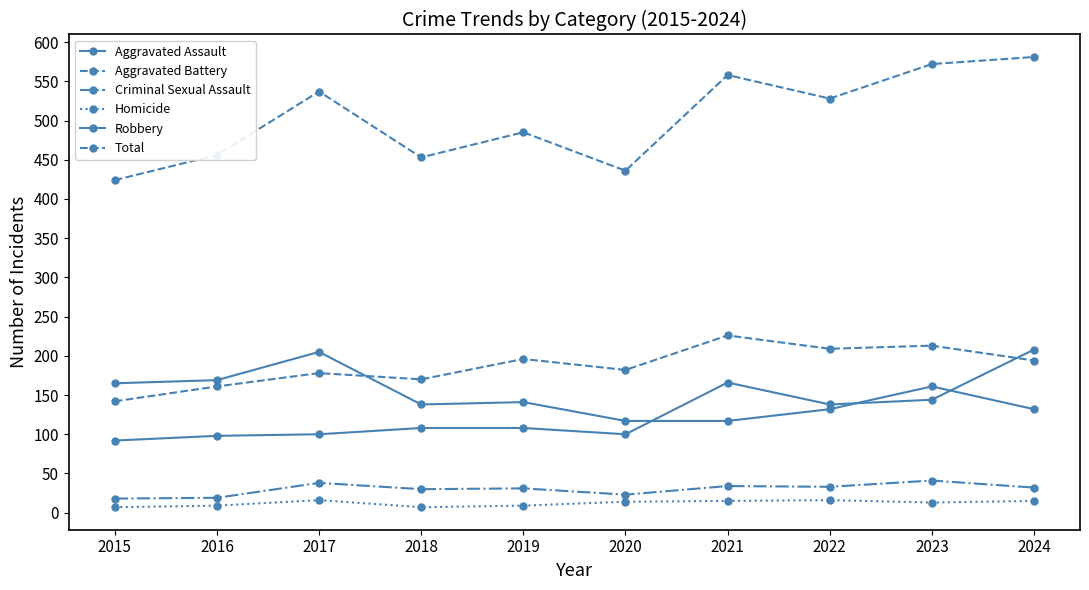

How many lines are shown in the chart?

6